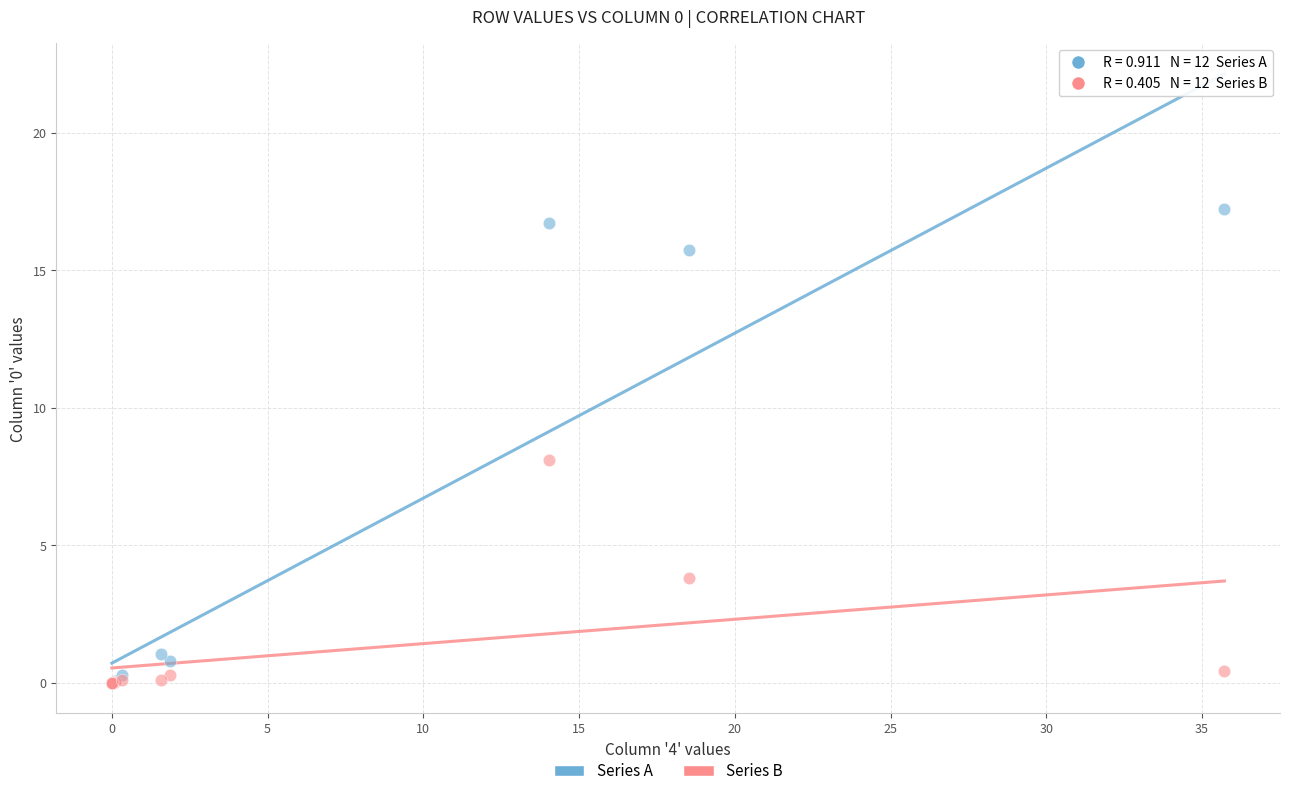

What are all the series names shown in the legend?

Series A, Series B